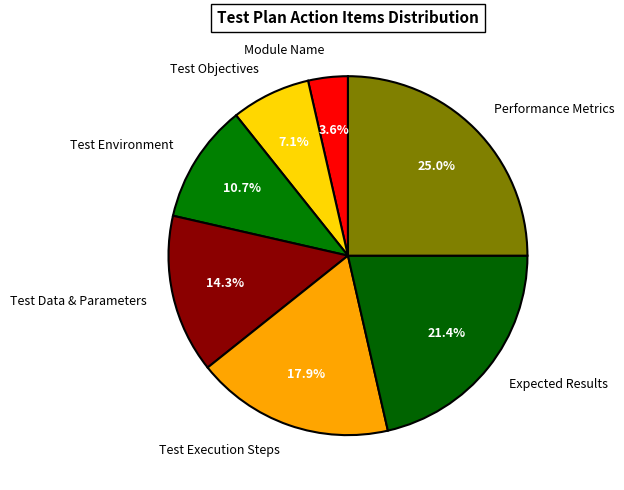

Does Performance Metrics account for over 50% of the chart?

No